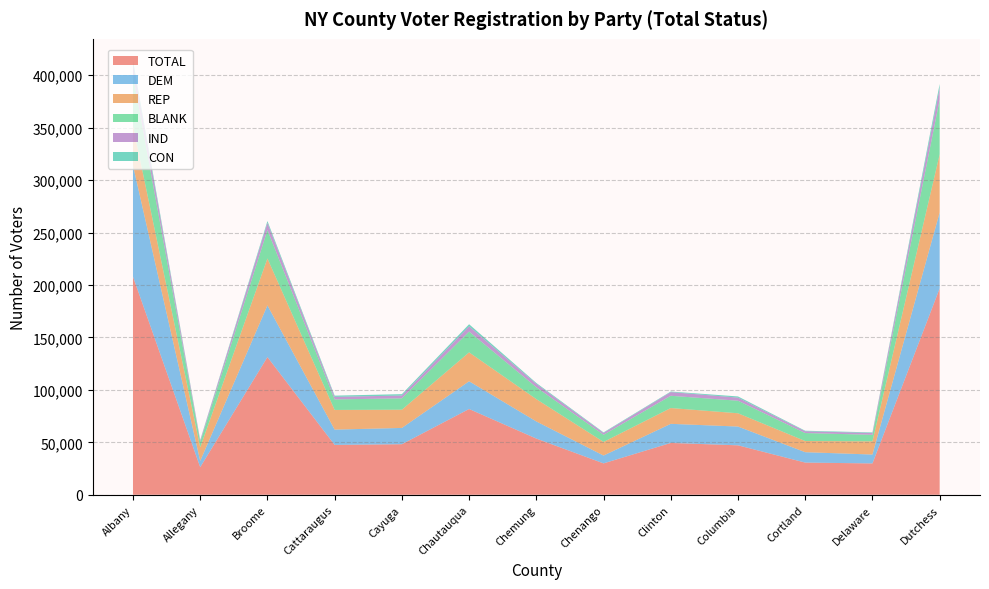

Reading left to right, list all the values displayed in this chart.

TOTAL: 207911	26292	131262	47516	48206	81757	53566	29914	49409	47128	30675	29868	196708
DEM: 106101	5967	49293	14594	15503	26441	16334	7472	18210	17902	9906	8484	72415
REP: 37841	13002	44720	18753	17369	27563	21268	12970	15064	12660	10635	12573	55463
BLANK: 48226	5241	27115	10038	10851	19862	11320	6852	11692	11963	7623	6235	52138
IND: 10586	1315	6830	2442	2674	4936	3237	1717	3492	2961	1695	1750	11078
CON: 3324	461	1743	1157	1316	2021	851	531	532	1114	501	531	3841